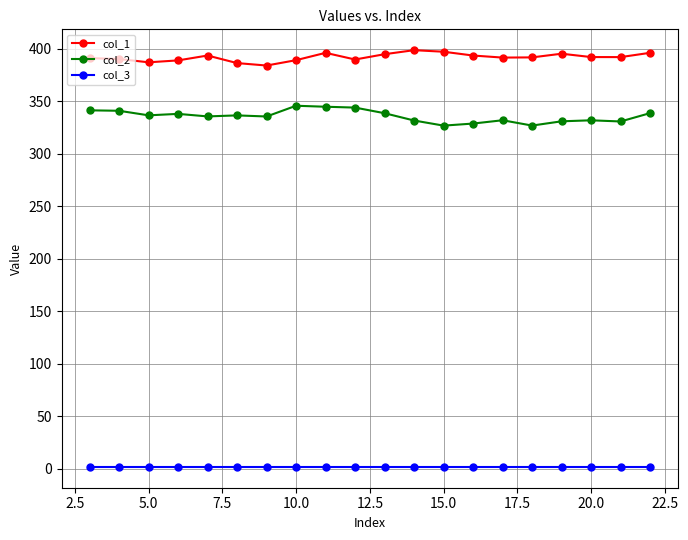

True or false: col_1 has more than 2 points higher than both neighbors.

True